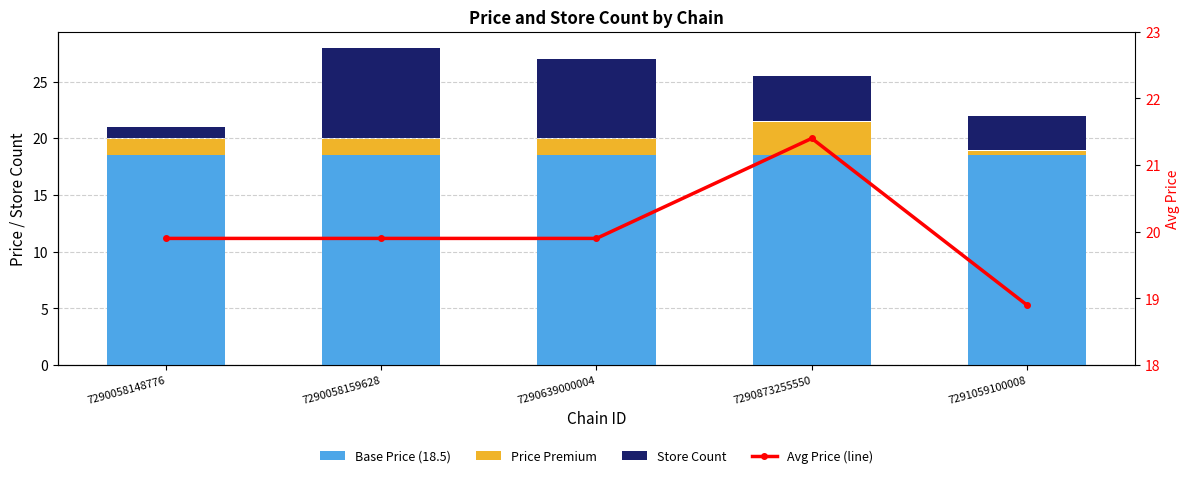

Which has a higher value, 7290058148776 or 7290639000004?

7290058148776